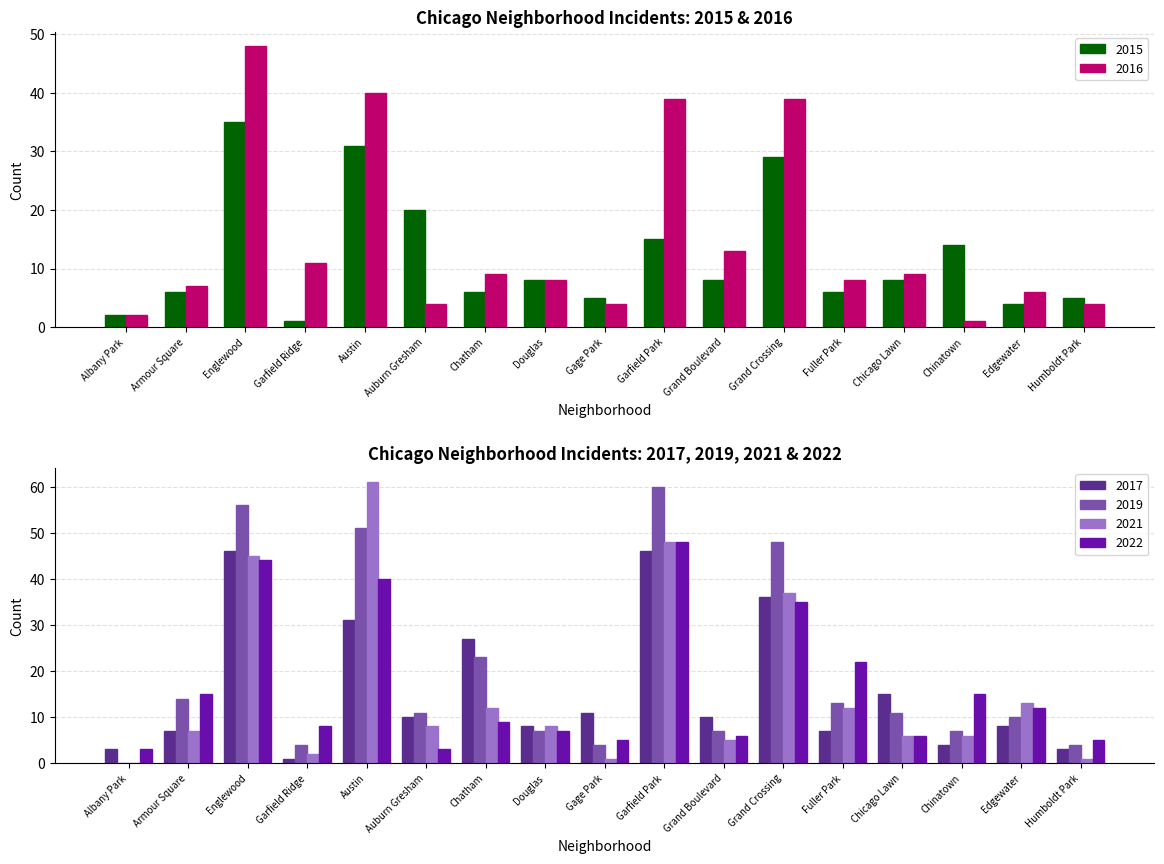

At which label does 2015 first exceed 8?

Englewood